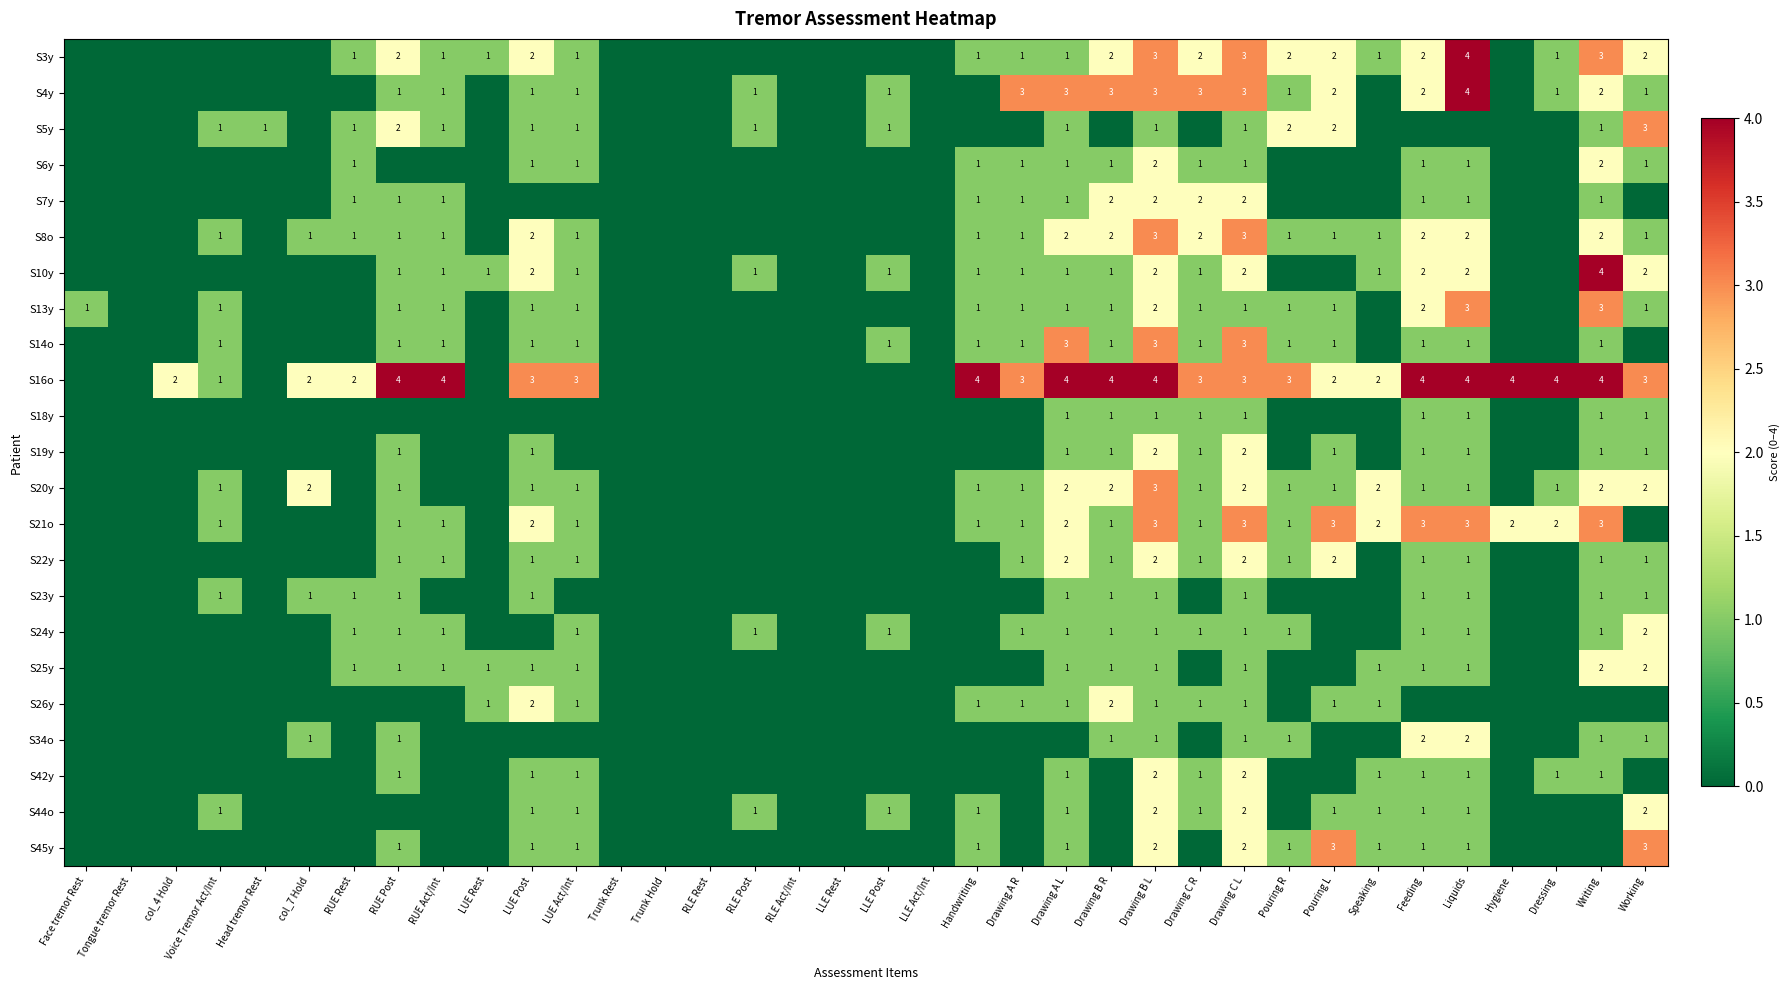

True or false: S26y has a value of 1 at Drawing C L.

True